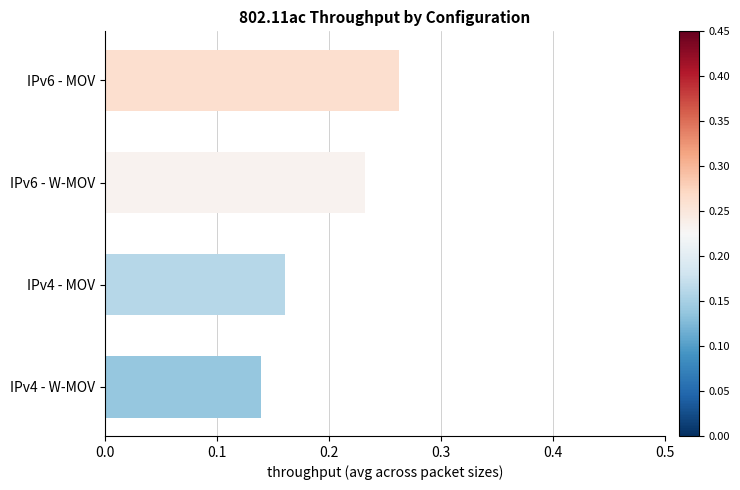

The chart shows a value of 0.4 at IPv6 - MOV. True or false?

False